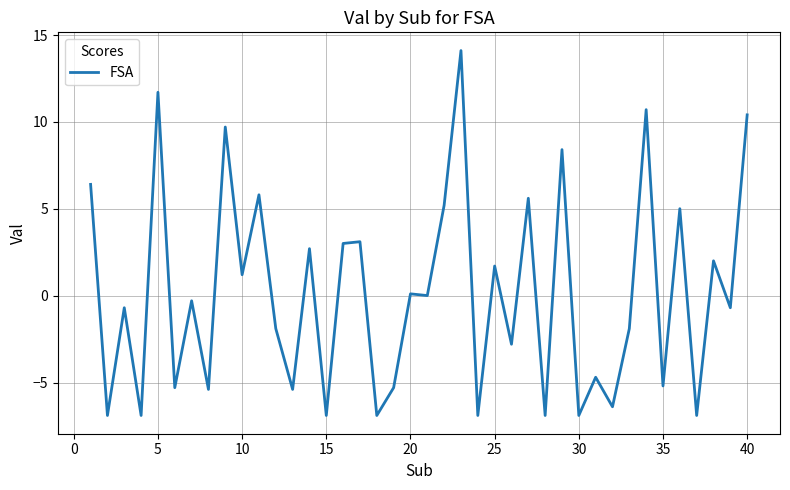

What is the minimum value shown in the chart?

-6.9